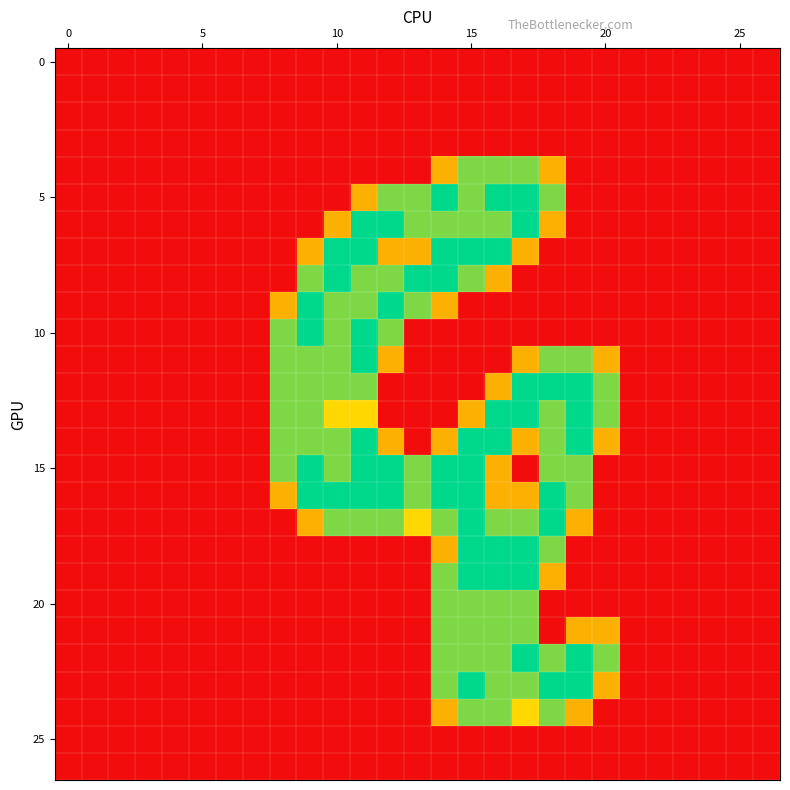

Which series has the largest range (max minus min)?

5